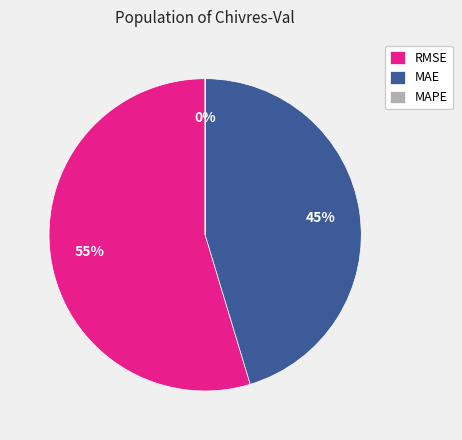

To the nearest percent, what is the average slice percentage?

33%